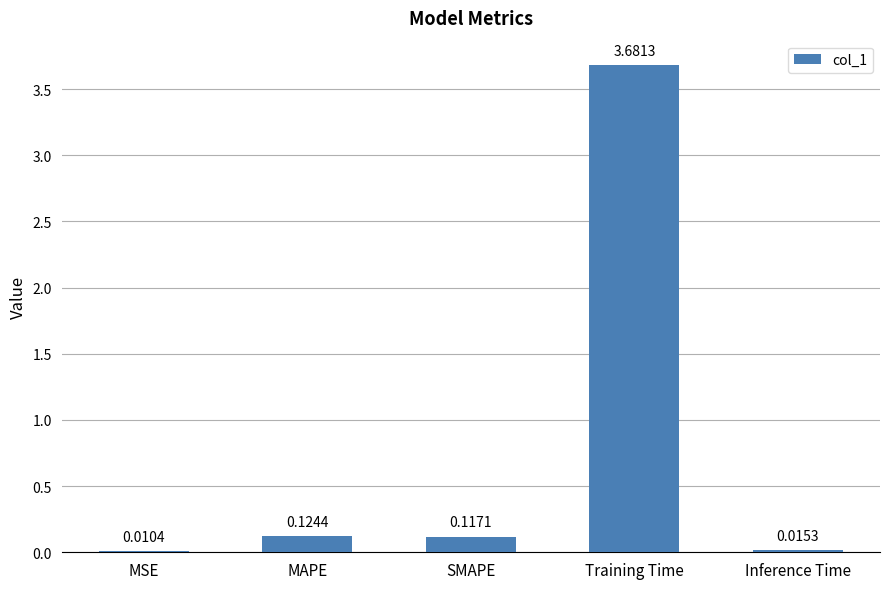

What is the sum of all values?

3.9